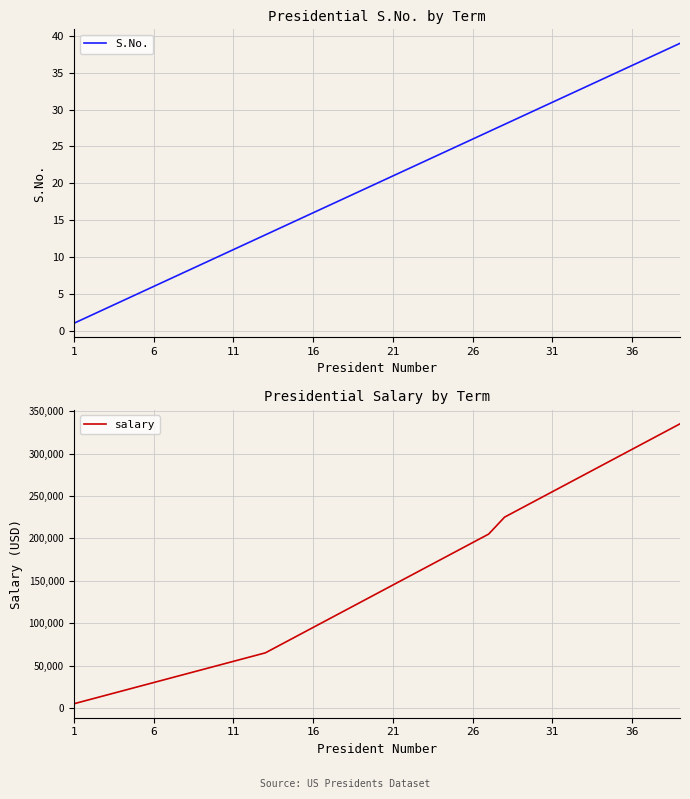

What is the highest value of the salary series?

335000